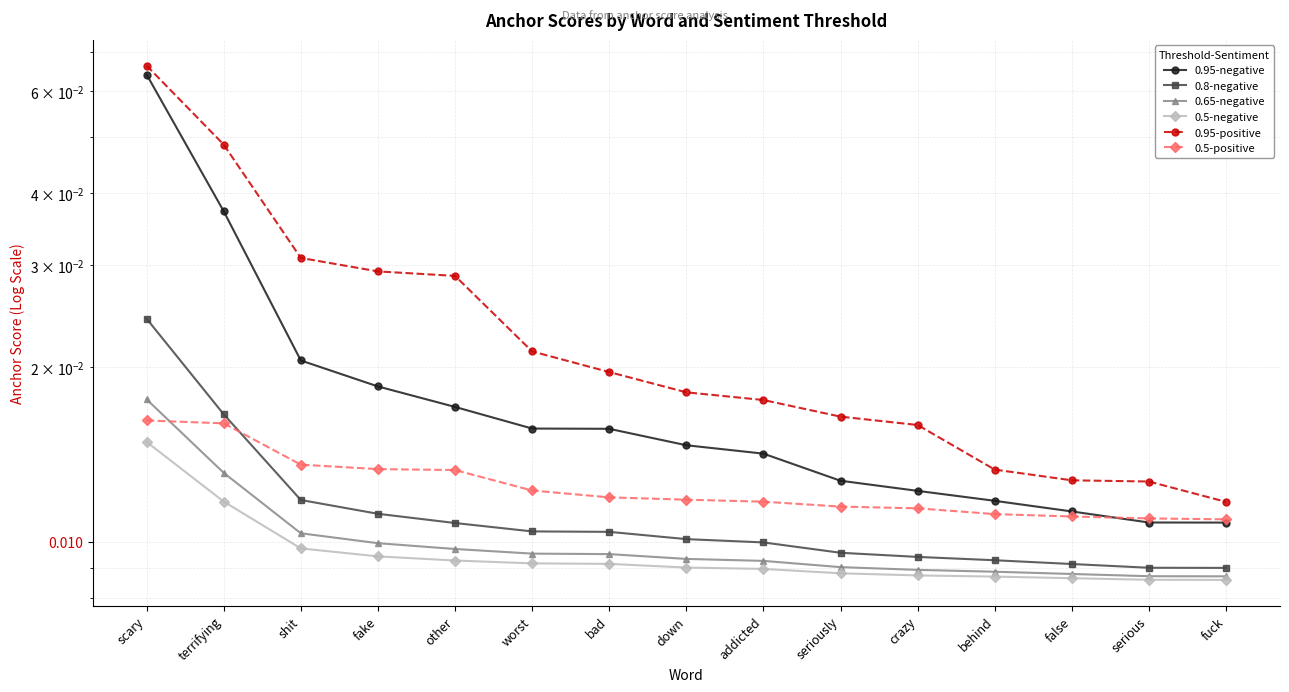

How many lines are shown in the chart?

6